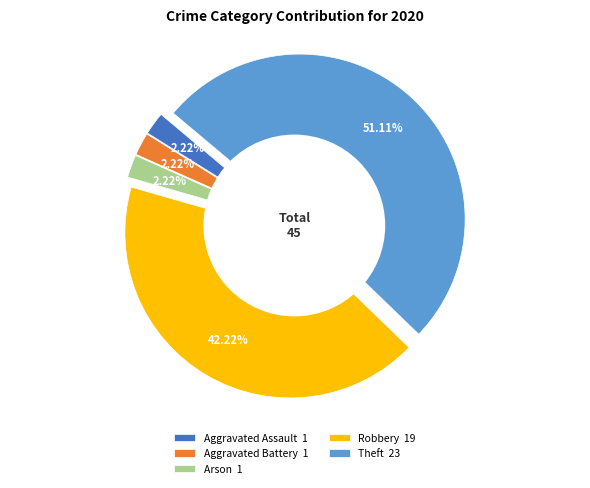

Which slice is the largest?

Theft